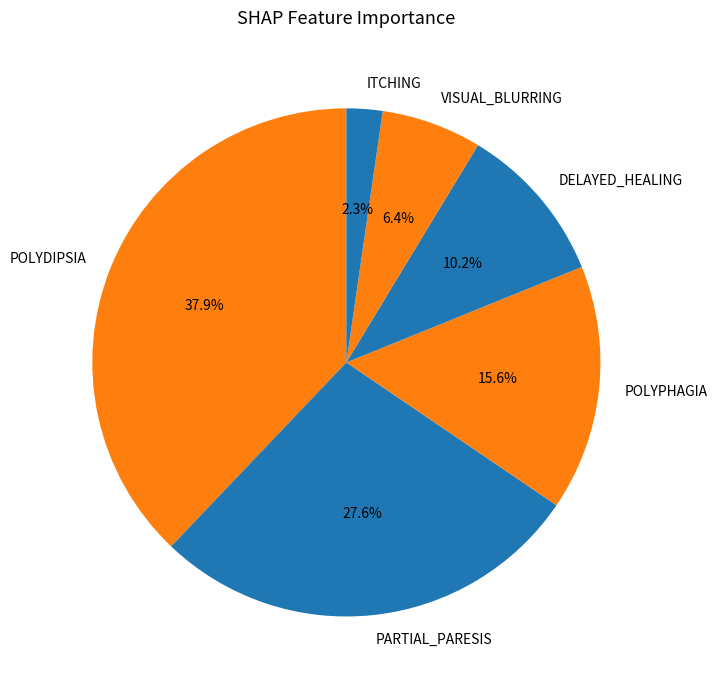

Is it true that ITCHING is 12% of the pie?

False